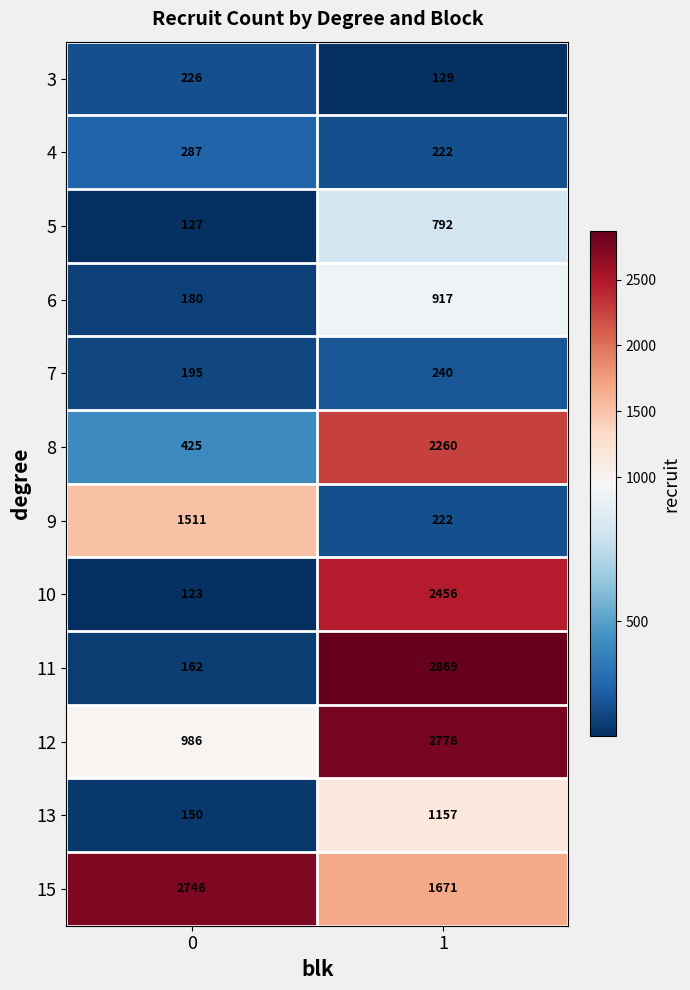

What is the sum of all 8 values?

2685